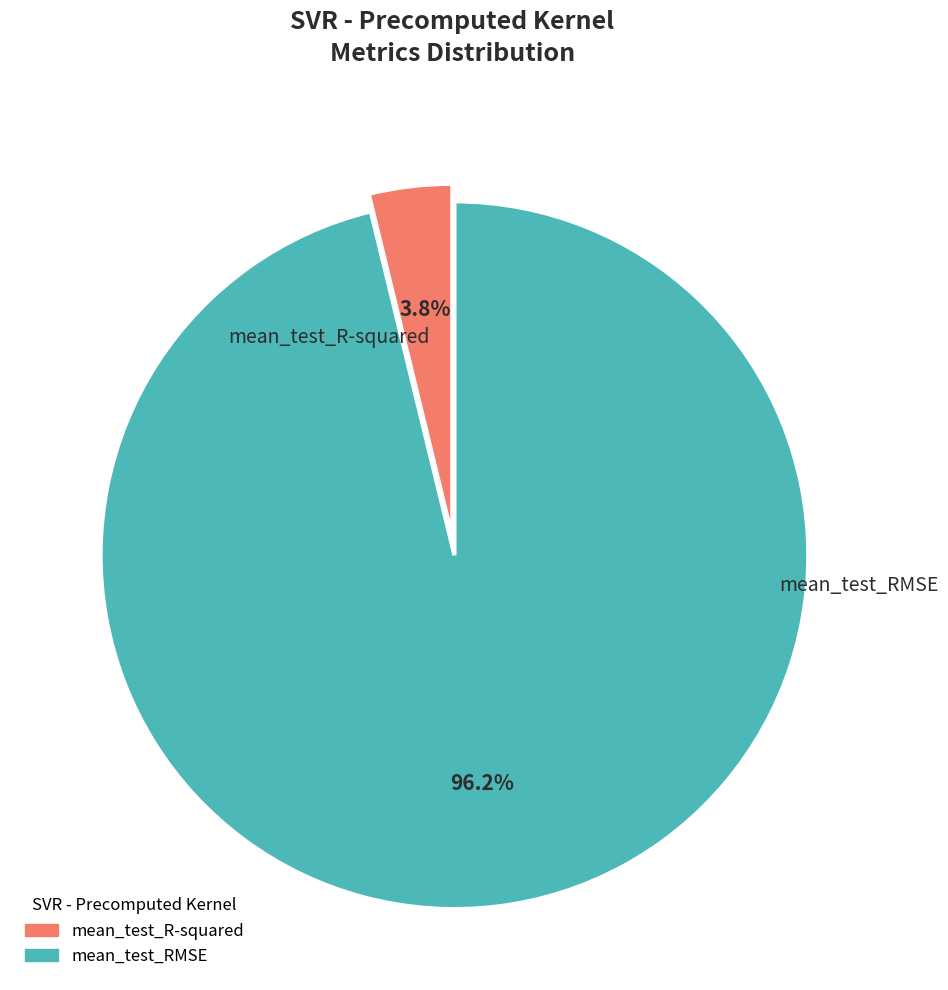

How many slices are in this pie chart?

2